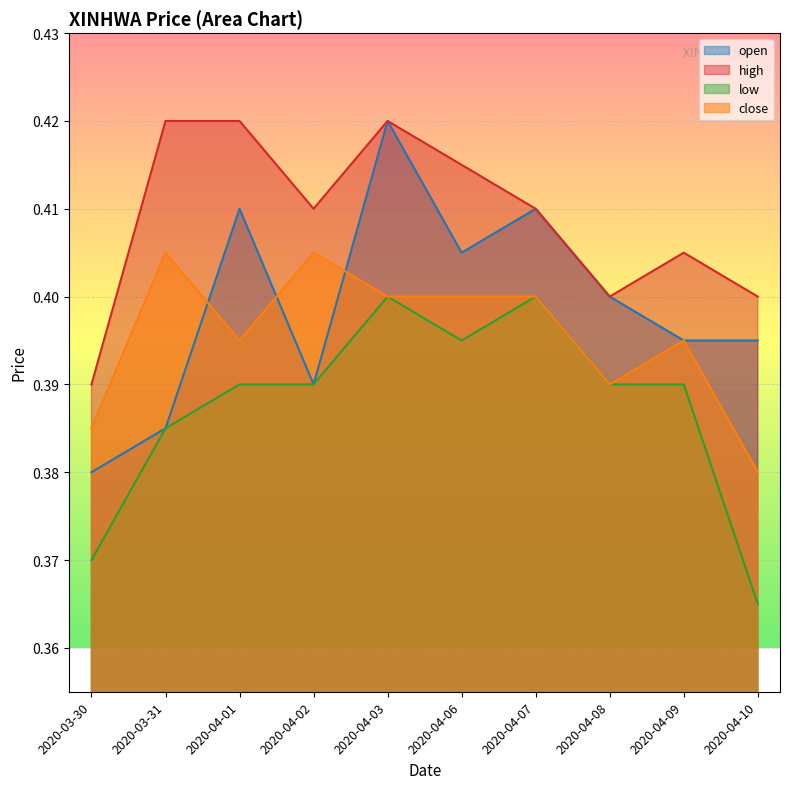

What is the approximate value of high at 2020-04-02?

0.4